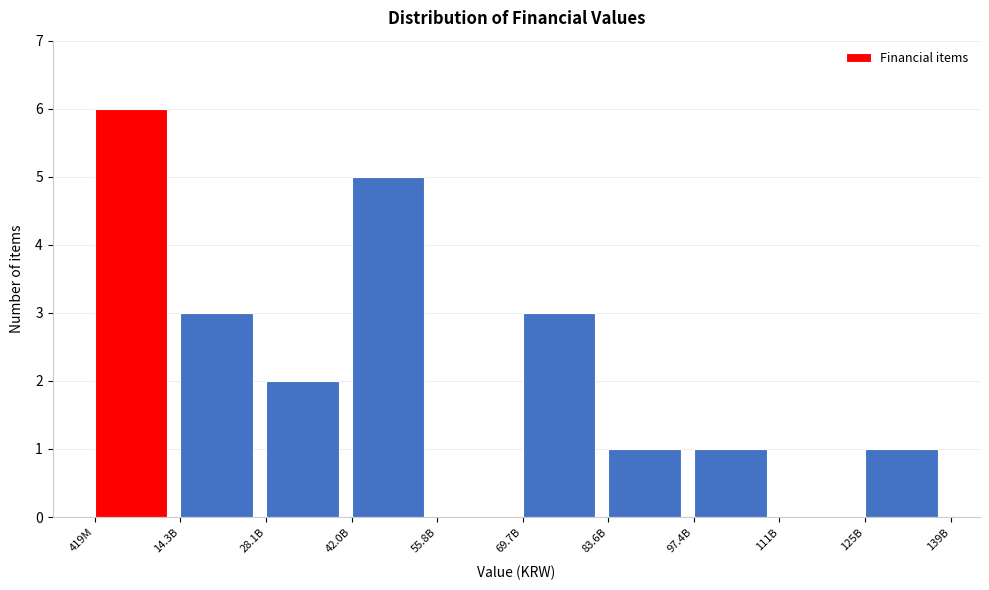

Reading left to right, extract all data points from this chart.

419M=6	14.3B=3	28.1B=2	42.0B=5	55.8B=0	69.7B=3	83.6B=1	97.4B=1	111B=0	125B=1